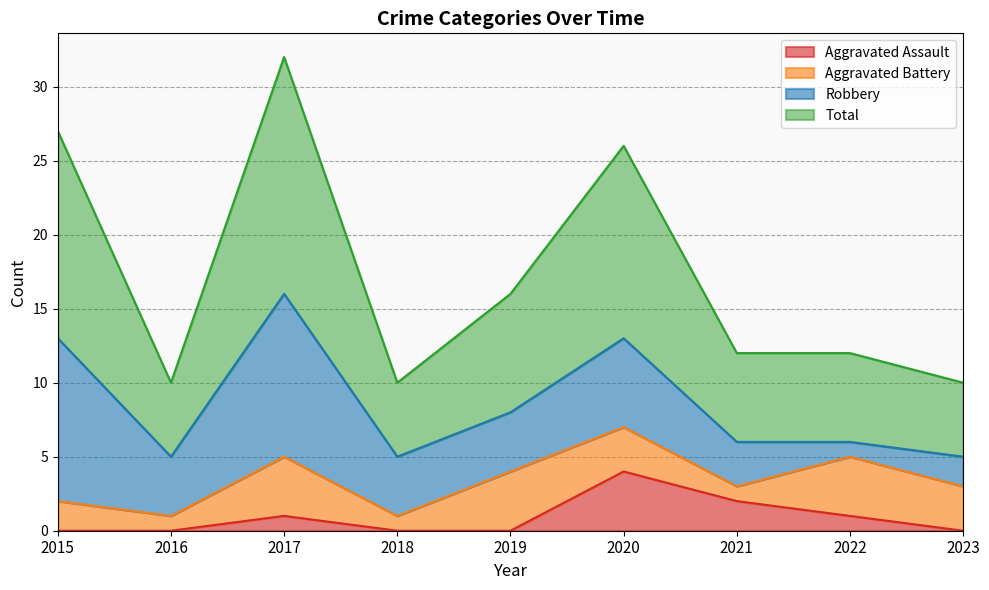

Does the chart have visible grid lines?

Yes